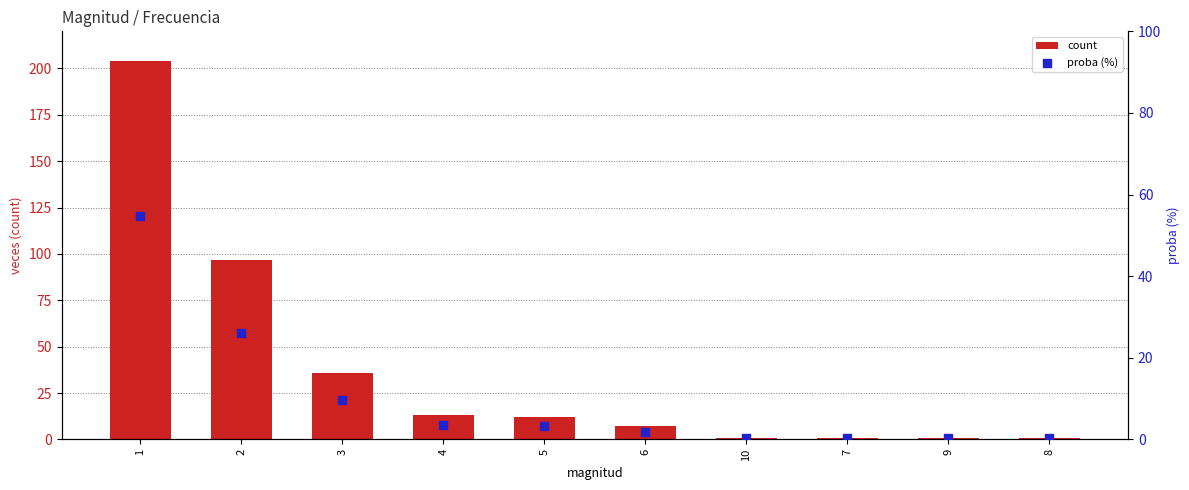

What are all the series names shown in the legend?

count, proba (%)